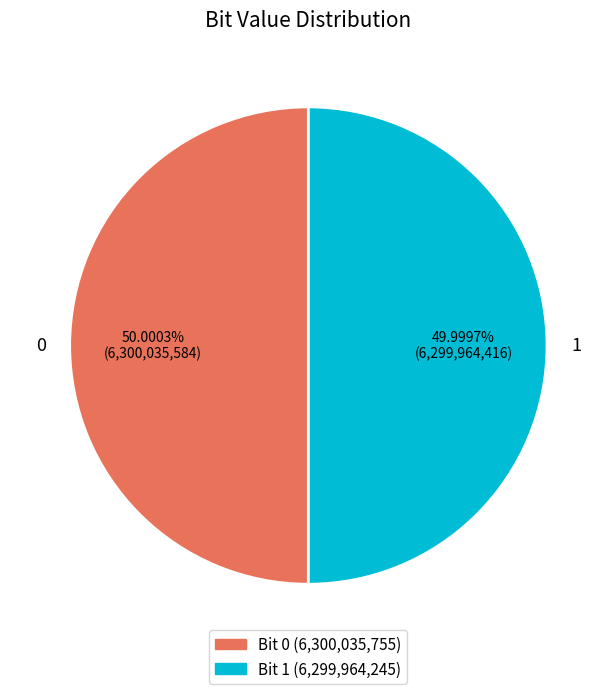

Combined, what portion of the pie is 0 and 1?

100.0%